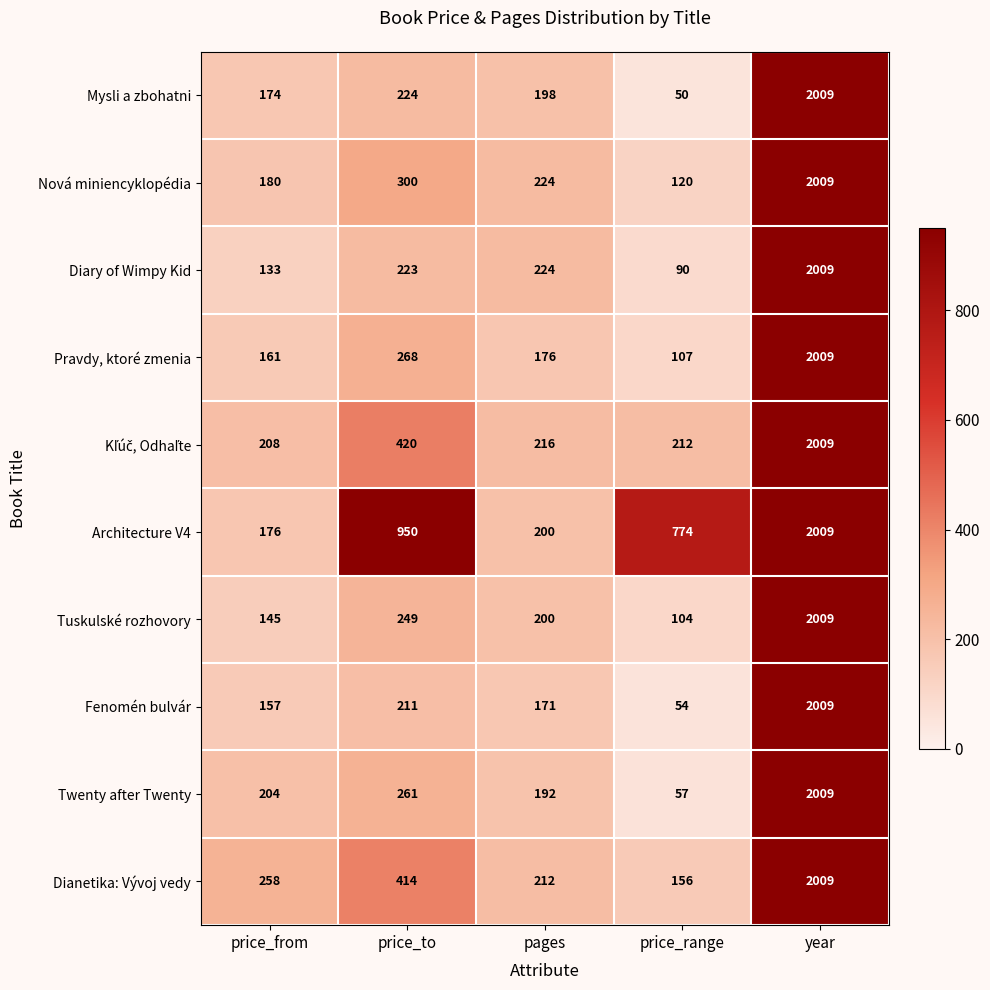

Where is Diary of Wimpy Kid nearest to the value 1049?

pages